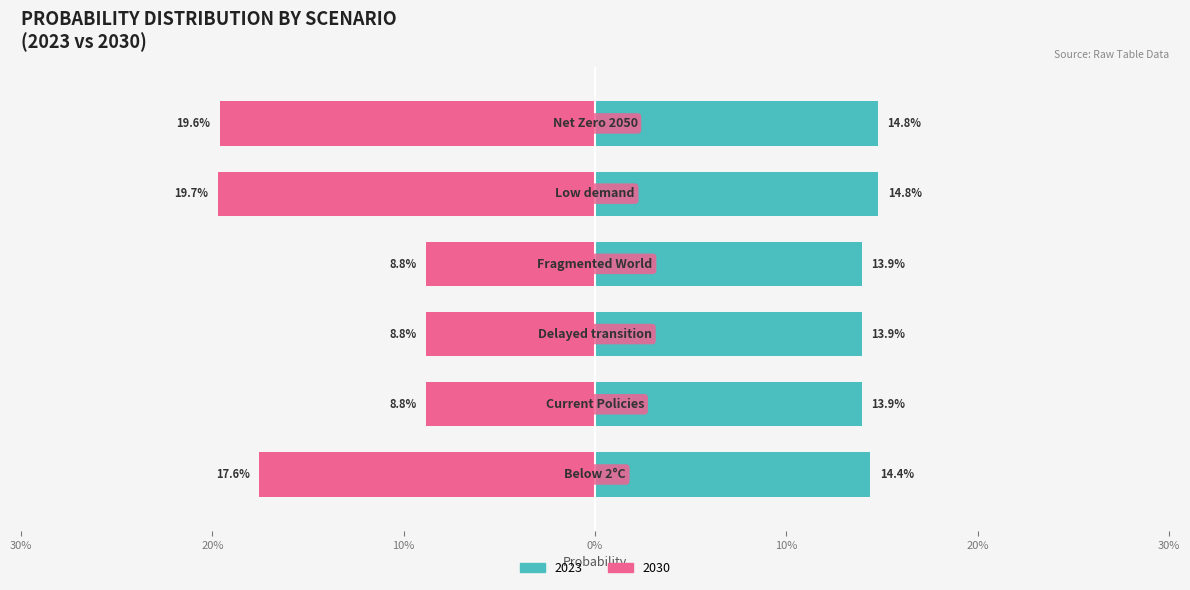

How many groups of bars are there?

6